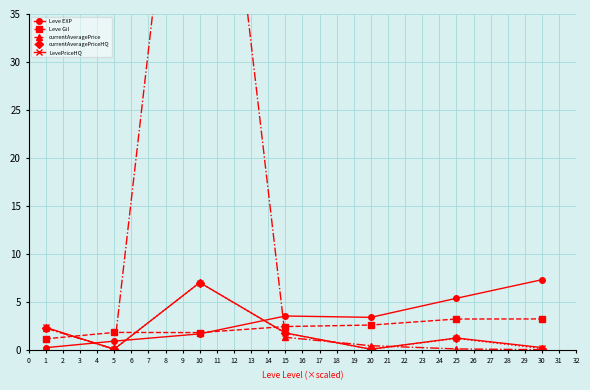

True or false: Leve EXP has more than 2 points higher than both neighbors.

False